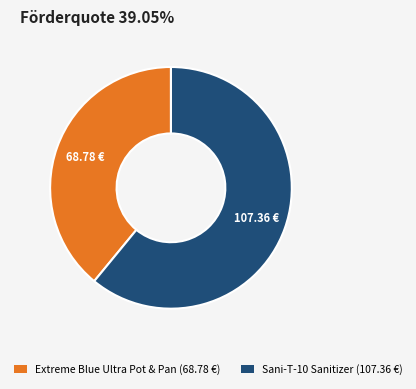

Is the sum of Sani-T-10 Sanitizer (107.36 €) and Extreme Blue Ultra Pot & Pan (68.78 €) greater than half?

Yes